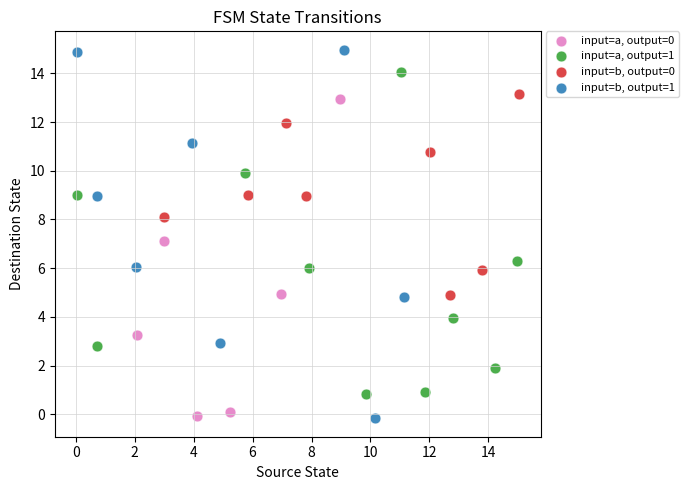

Which series reaches the maximum Y coordinate?

input=b, output=1